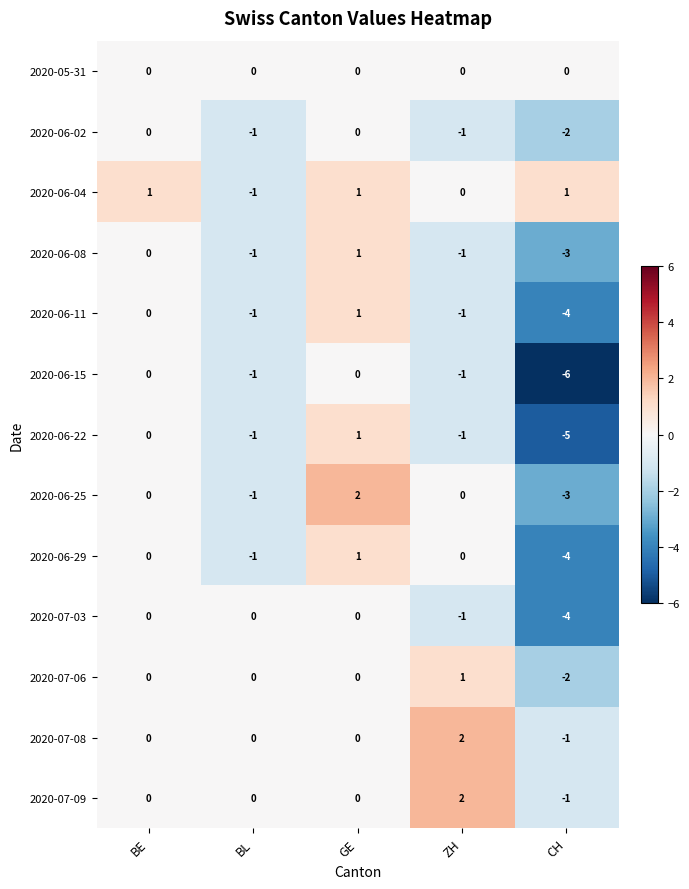

What is the sum of all 2020-06-08 values?

-4